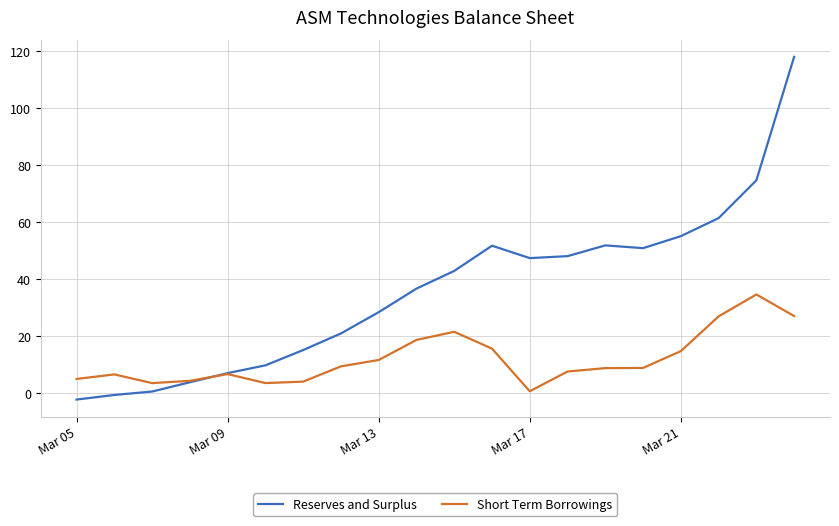

Which series has the largest range (max minus min)?

Reserves and Surplus